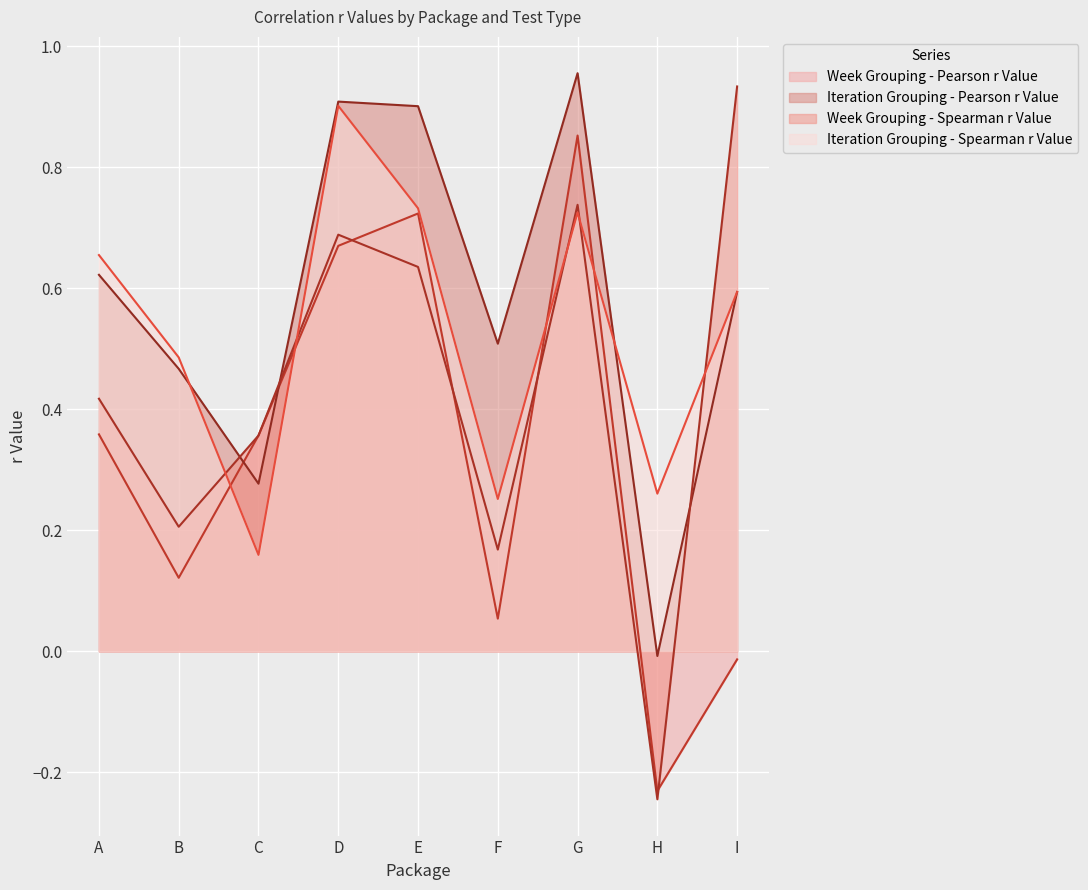

Which category has the highest value across all series?

G